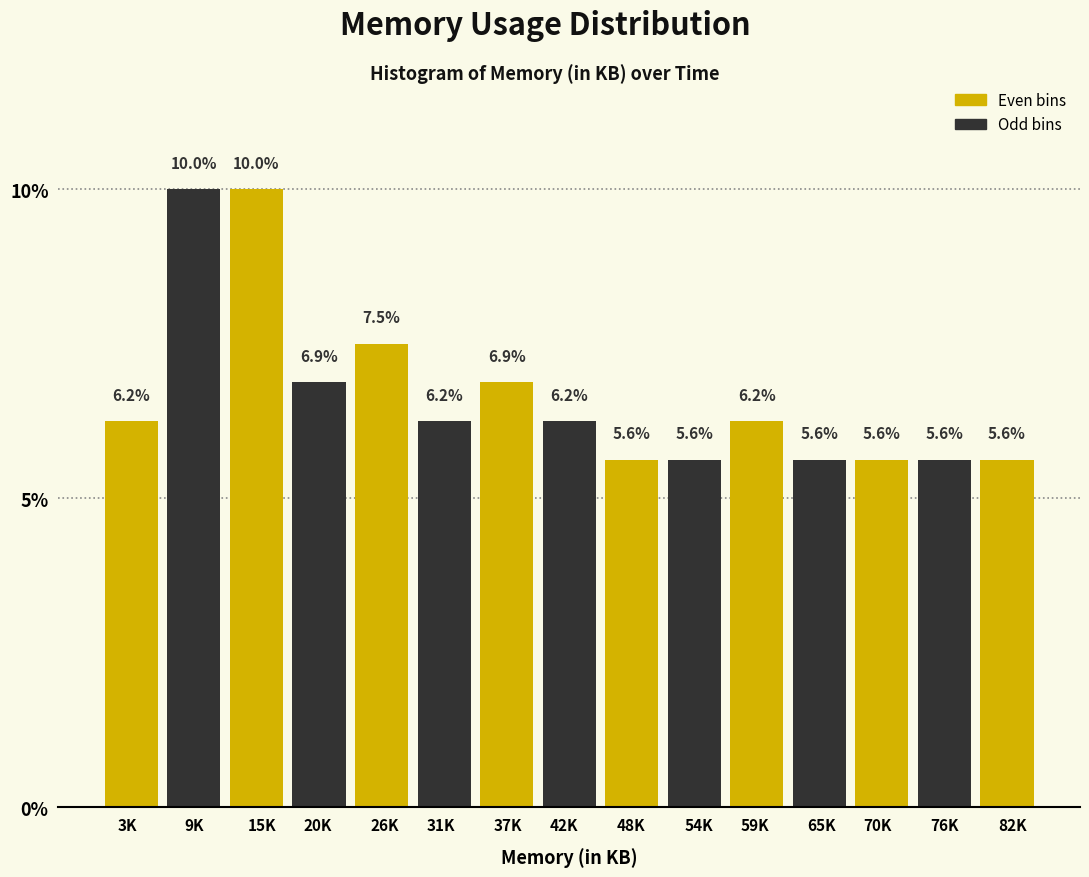

Which has a higher value, 26K or 20K?

26K